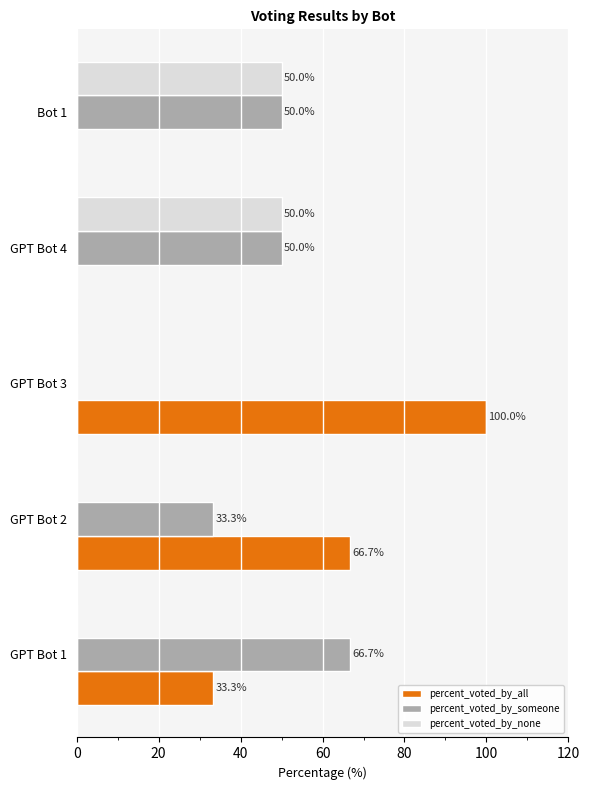

True or false: percent_voted_by_someone has a value of 66.7 at GPT Bot 1.

True